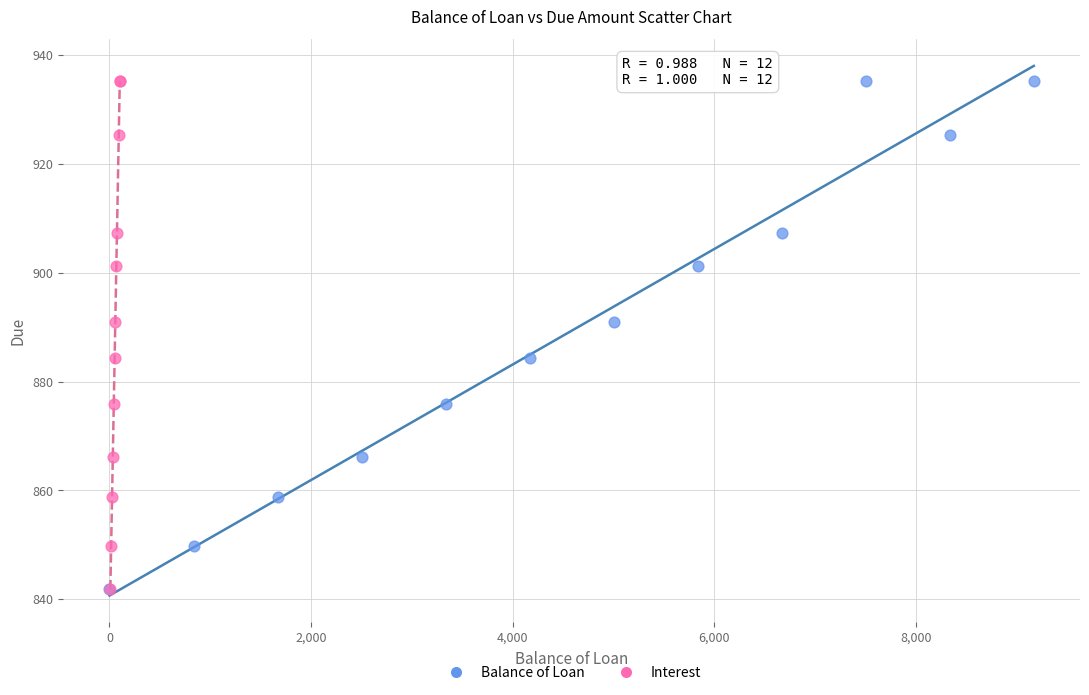

What are all the series names shown in the legend?

Balance of Loan, Interest